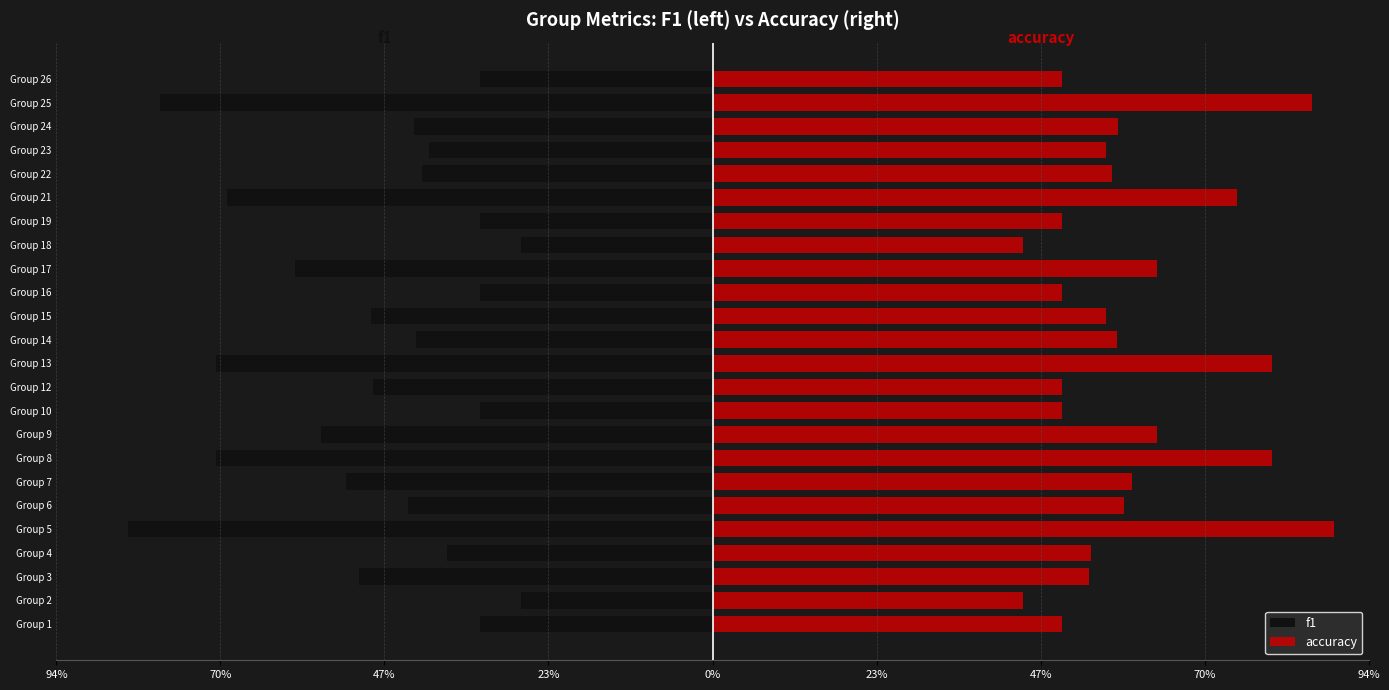

The value of accuracy at Group 18 is 0.2. True or false?

False